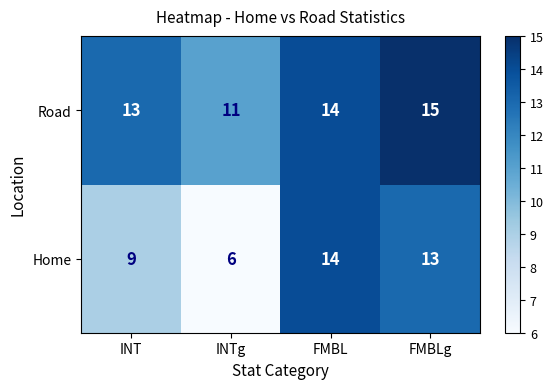

What is the approximate value of Home at INTg?

6